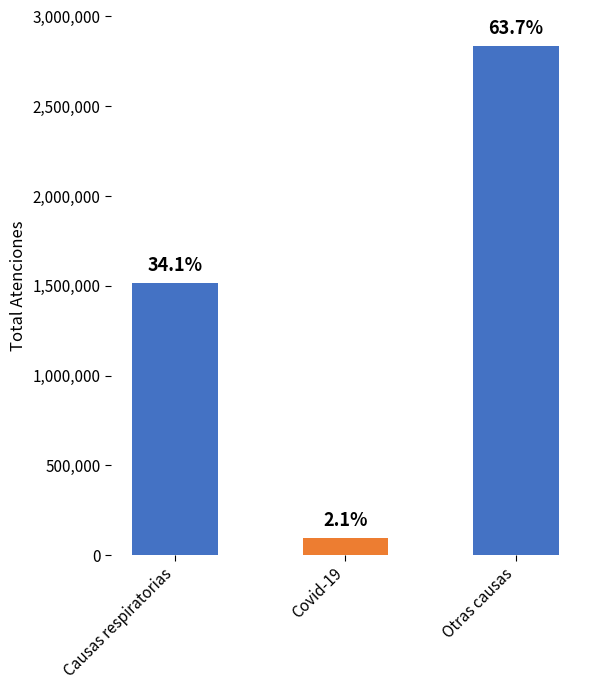

At which label is the value closest to 1463913?

Causas respiratorias